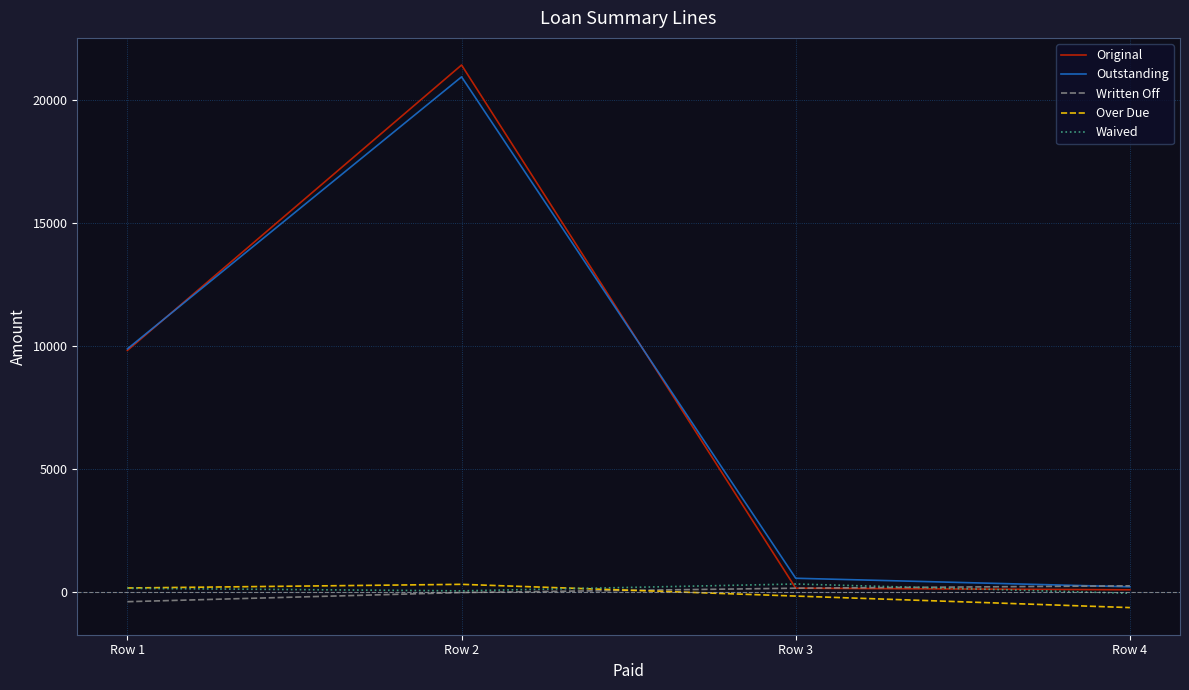

Reading left to right, extract all data points from this chart.

Original: Row 1=9822.2	Row 2=21443.2	Row 3=139.0	Row 4=73.6
Outstanding: Row 1=9884.2	Row 2=20961.0	Row 3=544.0	Row 4=194.6
Written Off: Row 1=-411.0	Row 2=-38.0	Row 3=138.5	Row 4=235.9
Over Due: Row 1=147.6	Row 2=296.2	Row 3=-181.8	Row 4=-650.9
Waived: Row 1=134.6	Row 2=30.5	Row 3=309.6	Row 4=-67.8